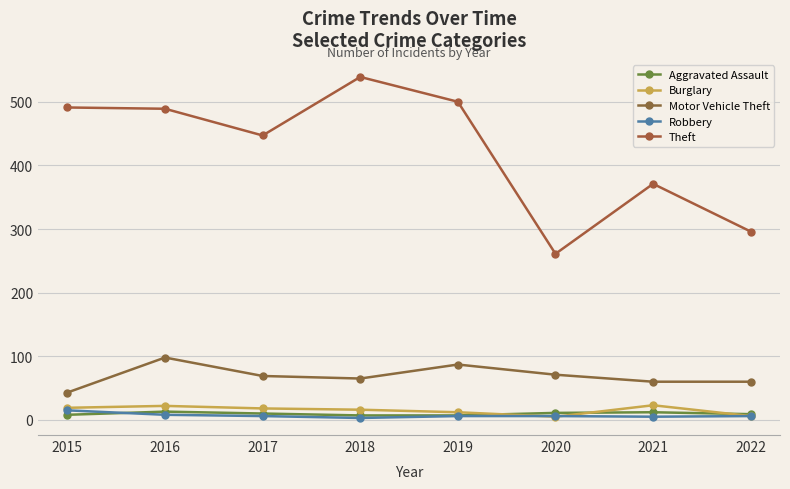

What is the value of the Theft point at the 6th from the left?

261